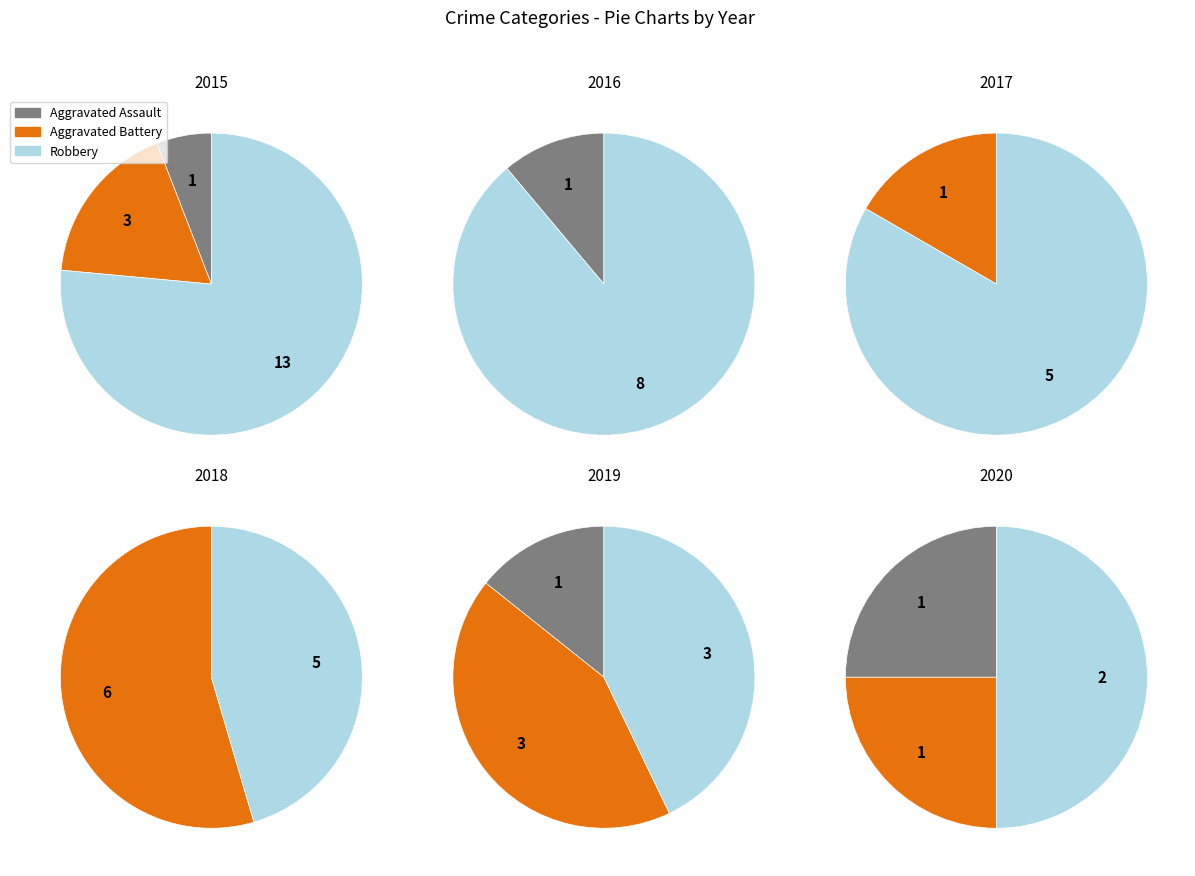

Rank the series by their maximum value, from highest to lowest.

Robbery, Aggravated Battery, Aggravated Assault